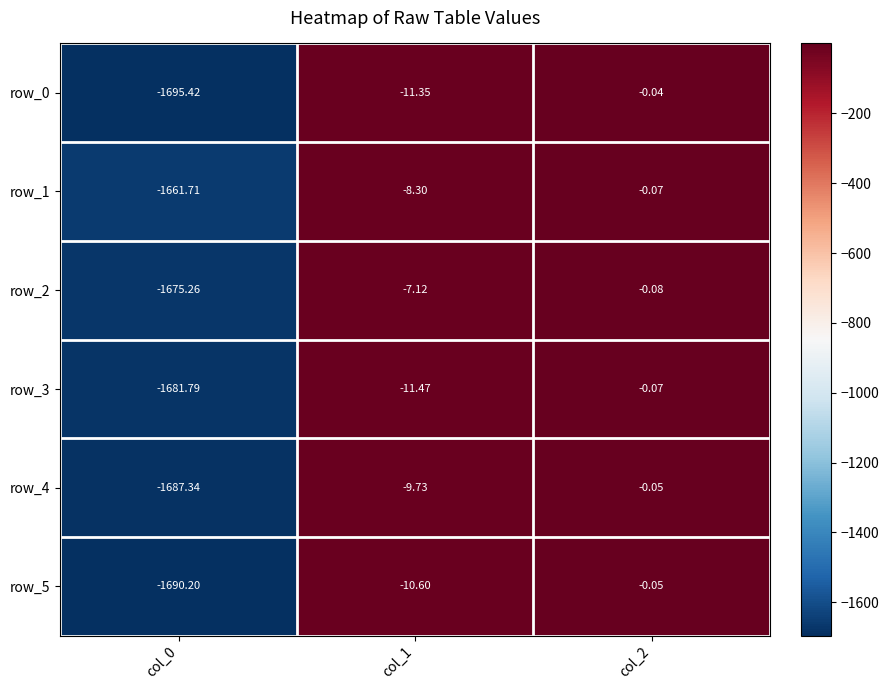

What is the minimum value for row_3?

-1681.8